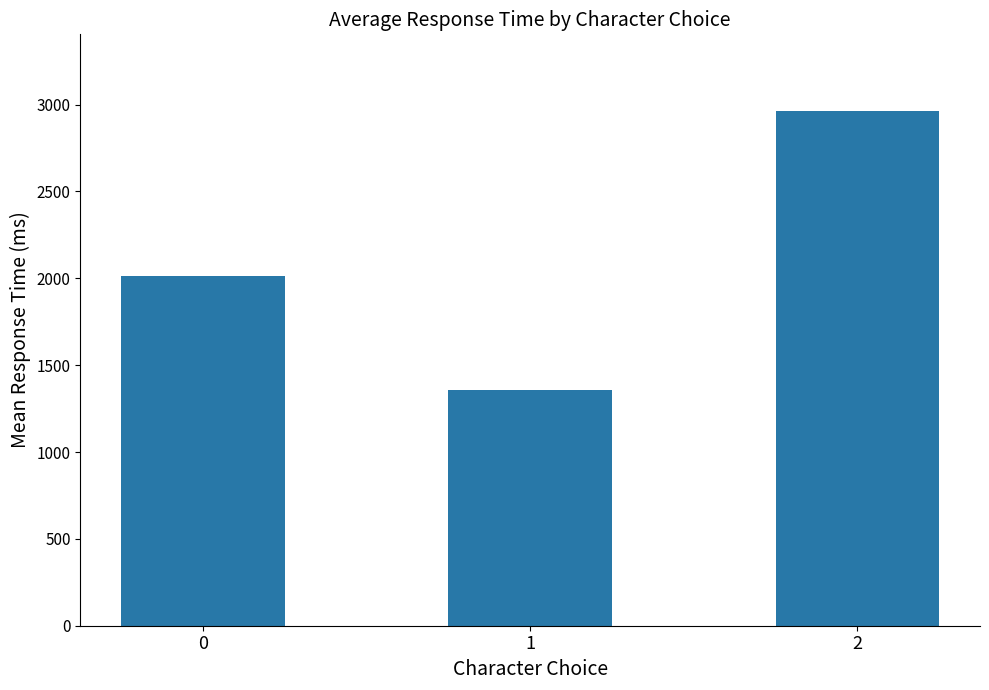

Is it true that the value at 1 is 1356.7?

True